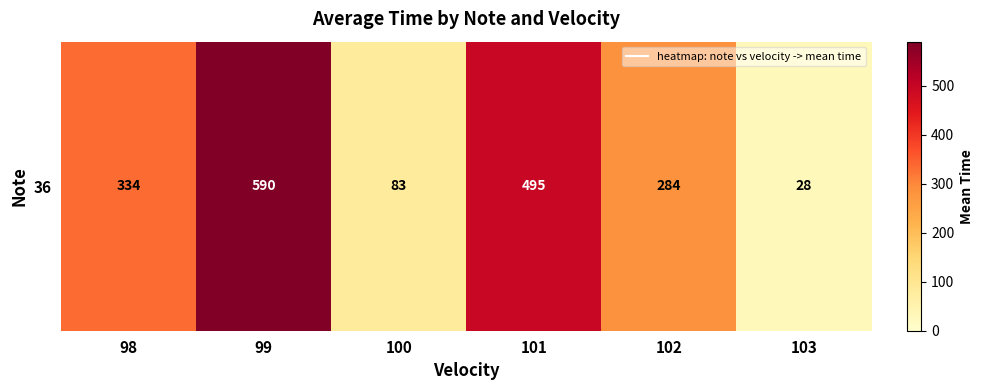

Between 100 and 101, which is larger?

101